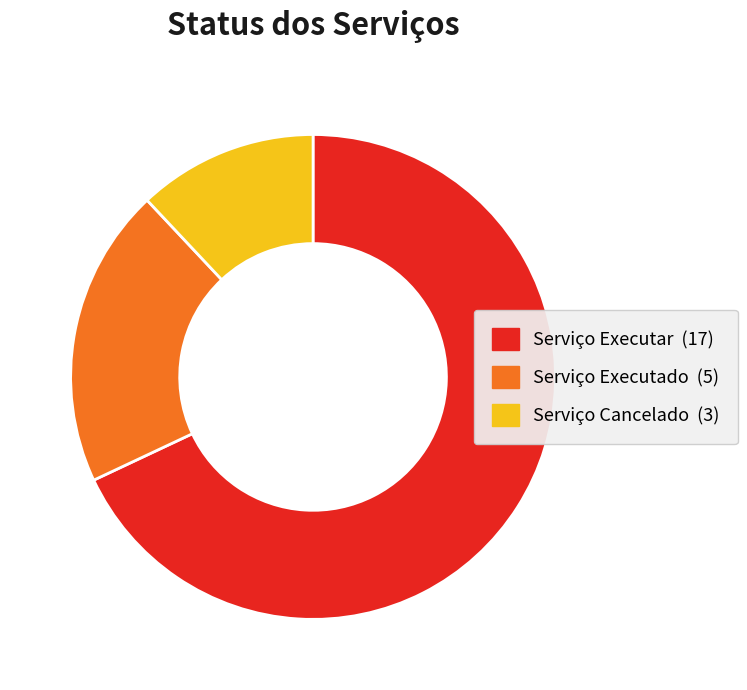

Count the number of slices in the pie.

3